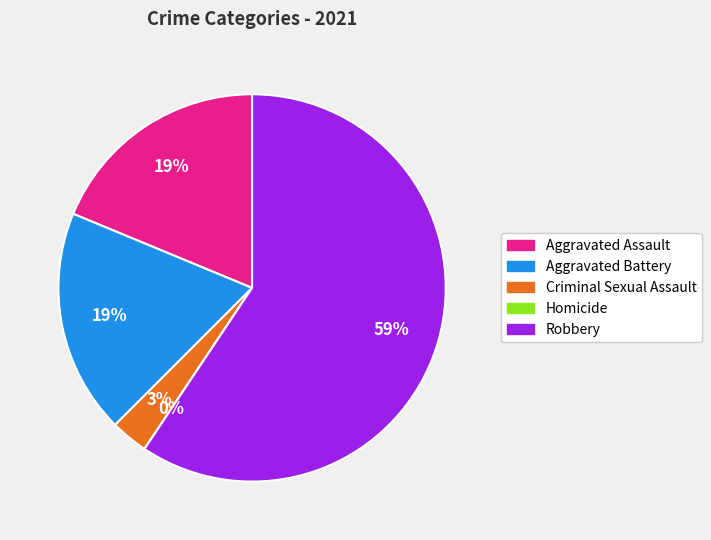

How many segments does this pie chart have?

5